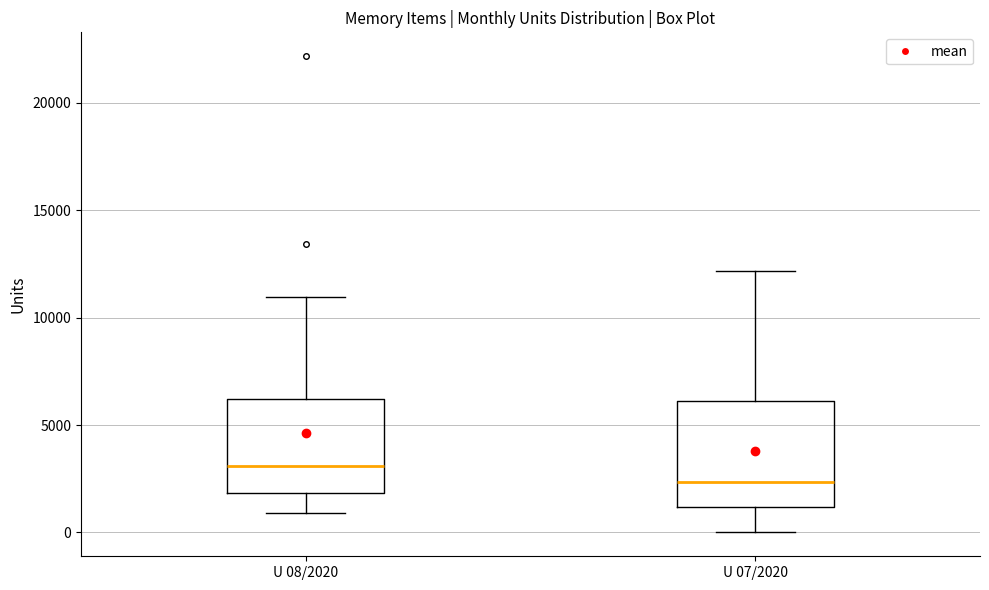

Where is the lower edge of the box for U 07/2020 on the y-axis? The values are not printed on the chart, so give them approximately, as read against the axis.

1000